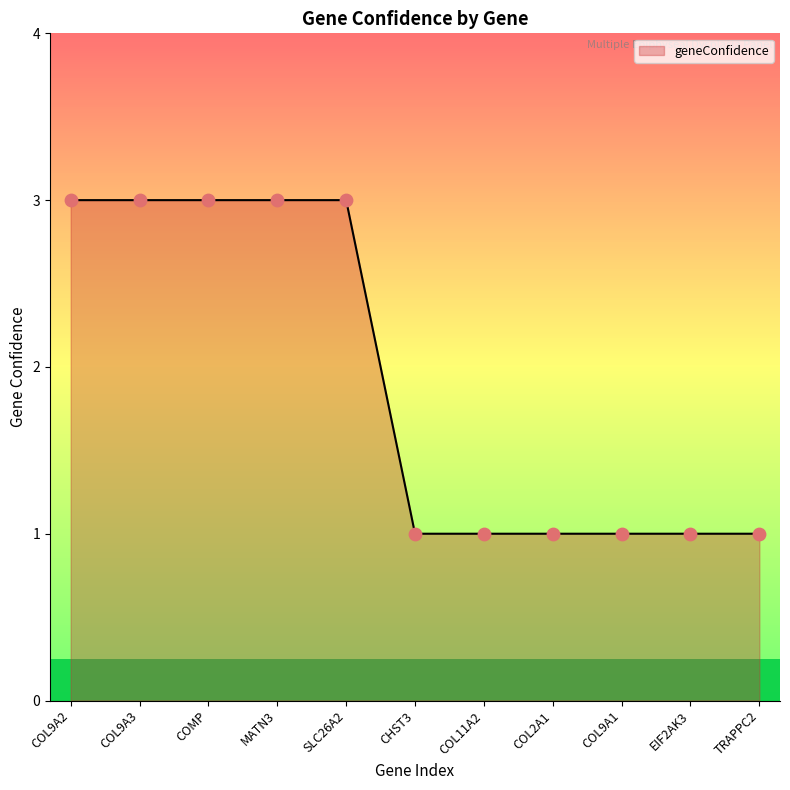

Which has a higher value, COL9A1 or COMP?

COMP